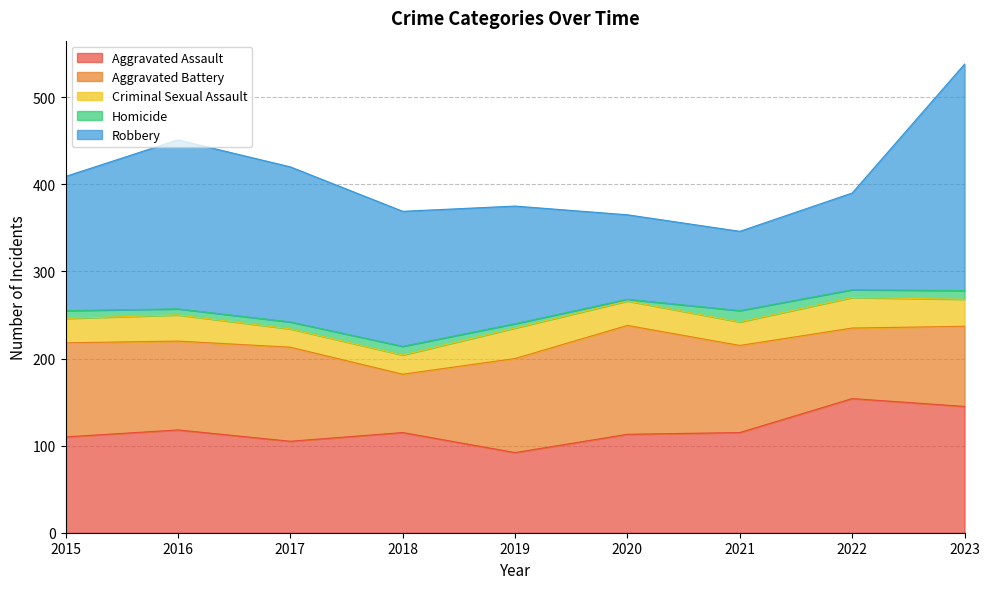

True or false: Homicide and Robbery cross at least once.

False